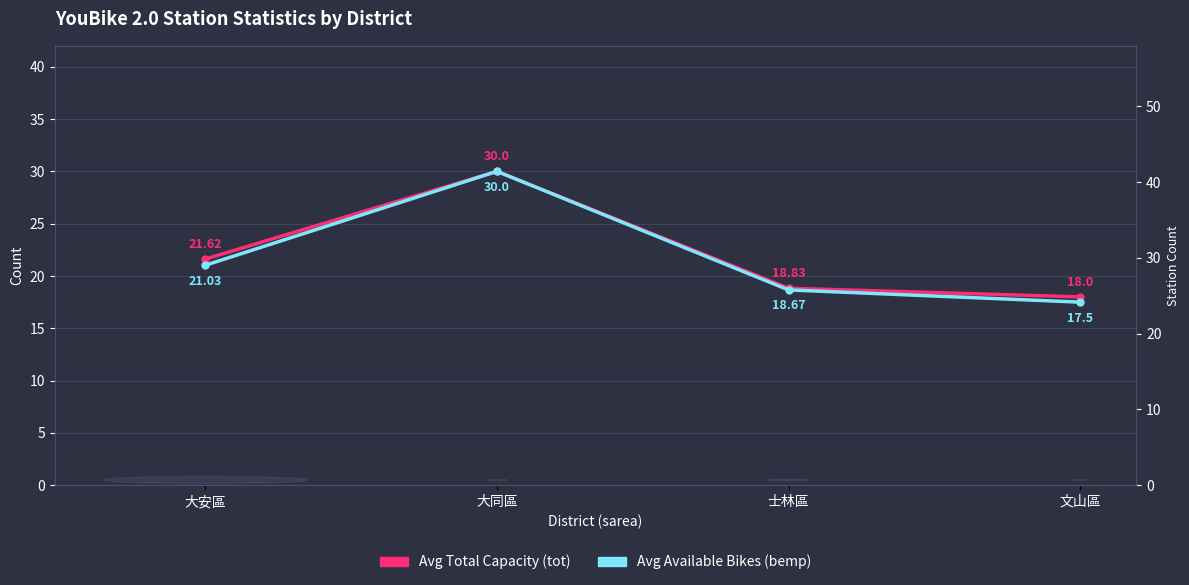

Reading left to right, transcribe all the data shown in this chart.

Avg Total Capacity (tot): 大安區=21.6	大同區=30.0	士林區=18.8	文山區=18.0
Avg Available Bikes (bemp): 大安區=21.0	大同區=30.0	士林區=18.7	文山區=17.5